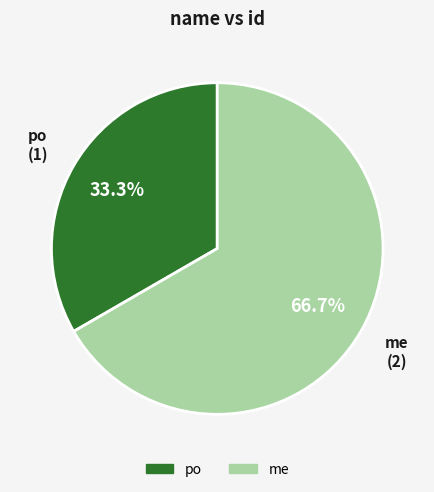

What is the total percentage of me and po?

100.0%